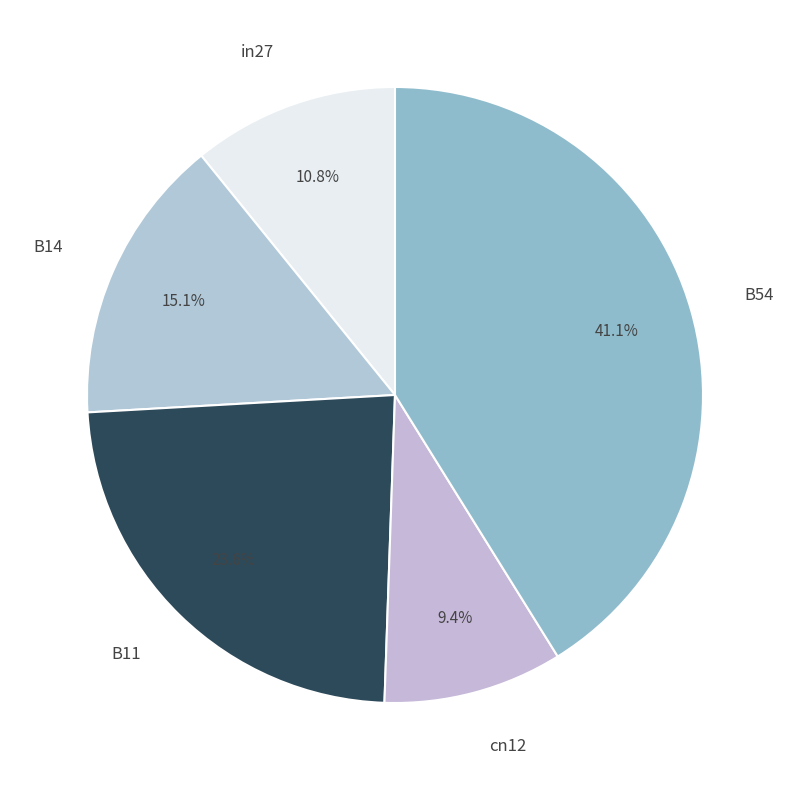

True or false: B11 accounts for 24% of the total.

True